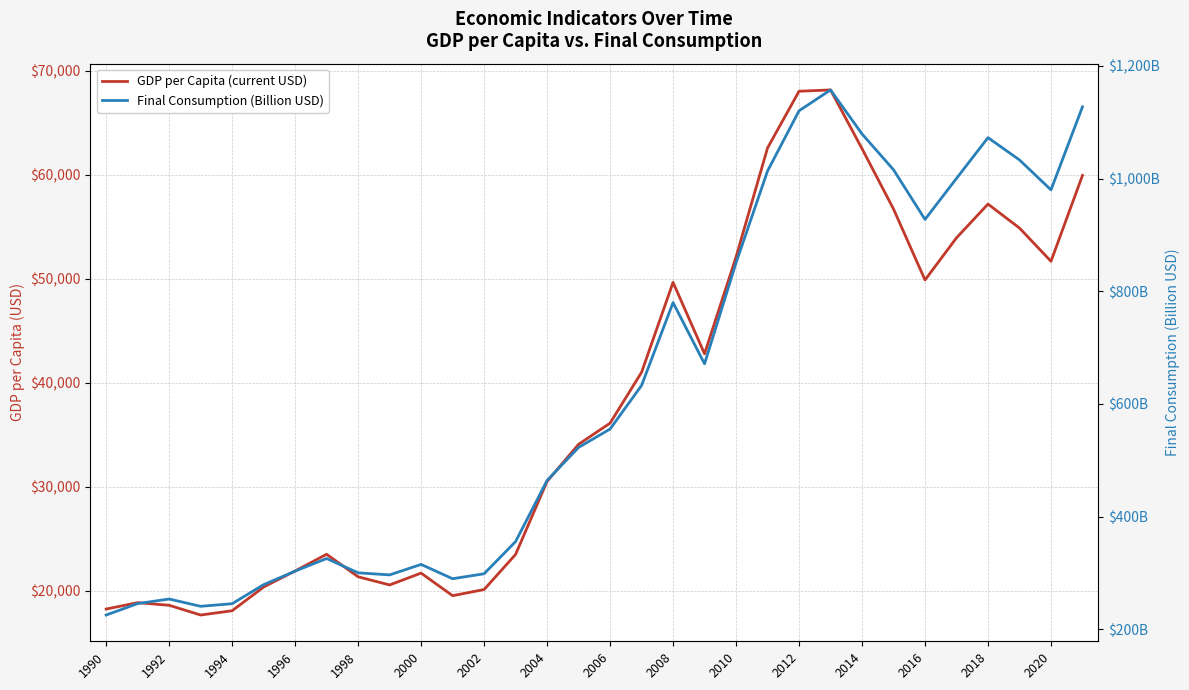

Which series has the largest total across all categories?

GDP per Capita (current USD)